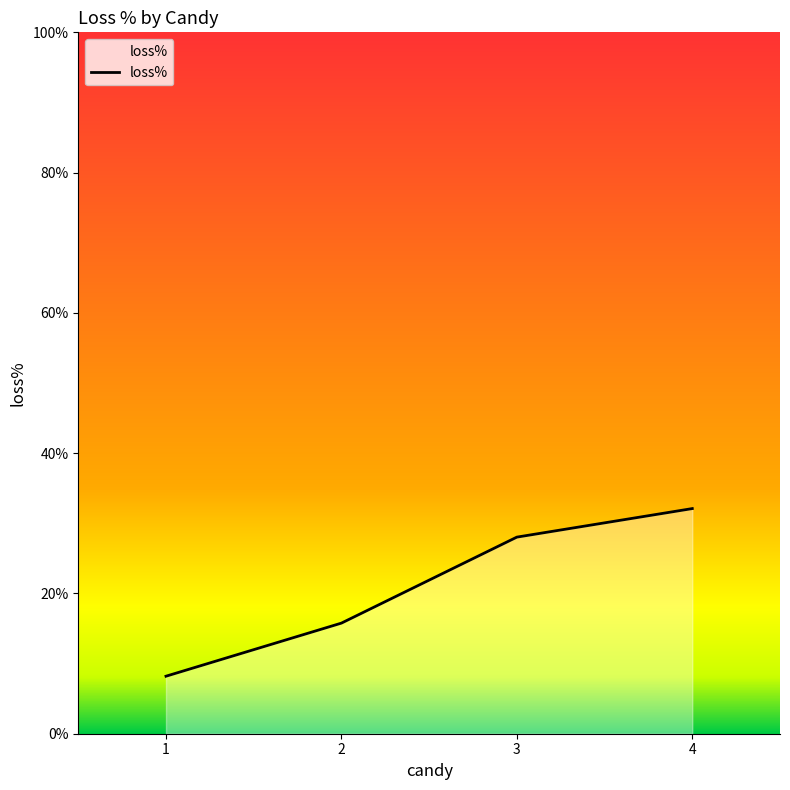

Does the chart have visible grid lines?

No